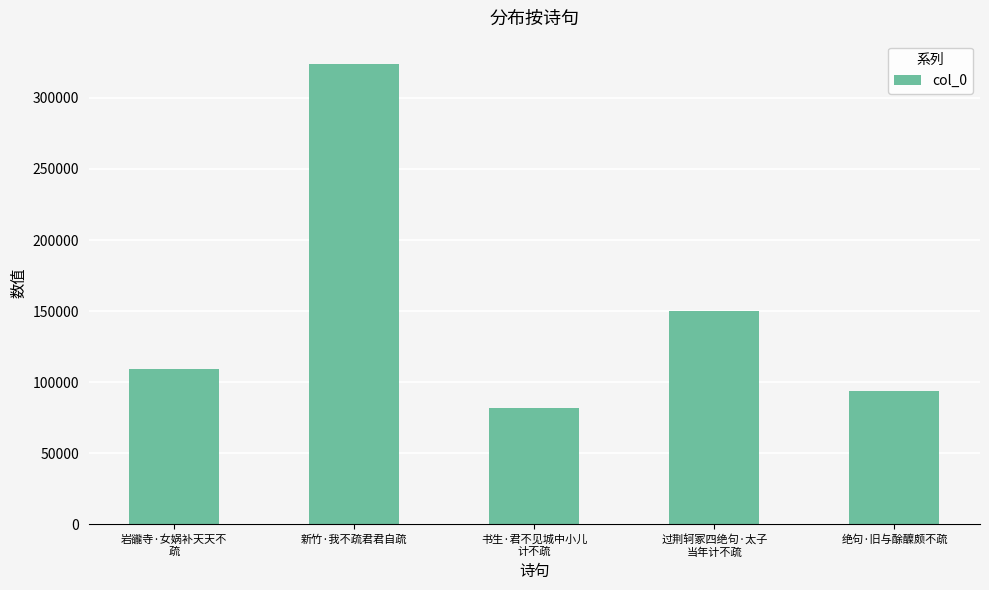

What is the ratio of the value at 绝句·旧与酴醾颇不疏 to the value at 岩豅寺·女娲补天天不
疏?

0.9